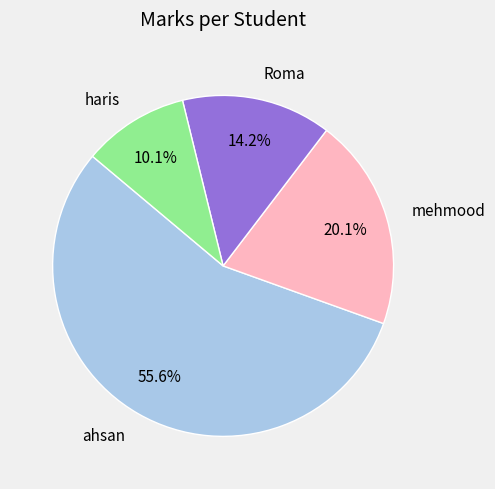

Which category accounts for the majority?

ahsan